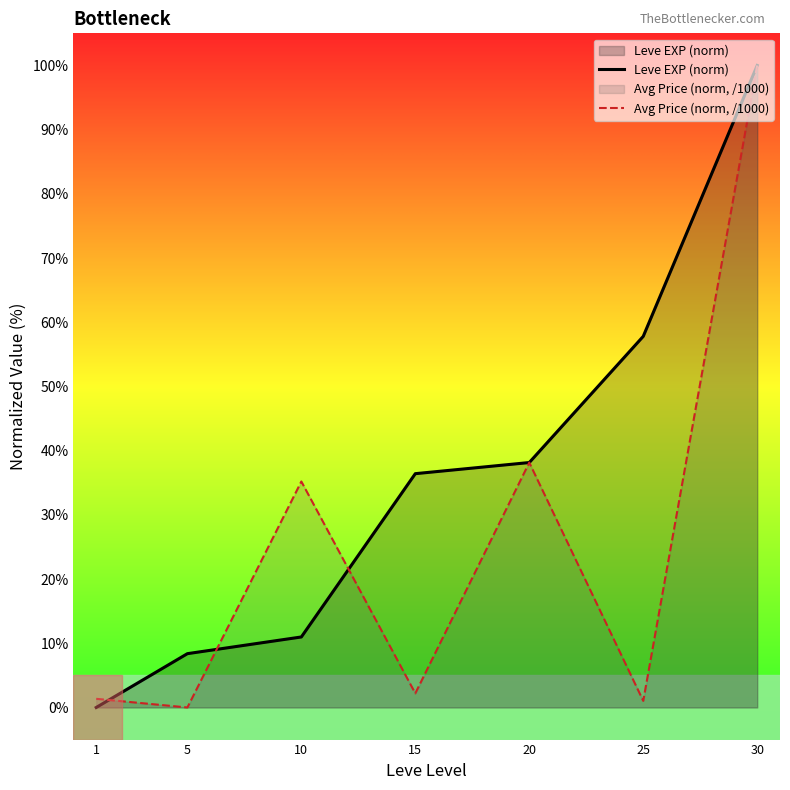

Which series changed the most between 10 and 30?

Leve EXP (norm)